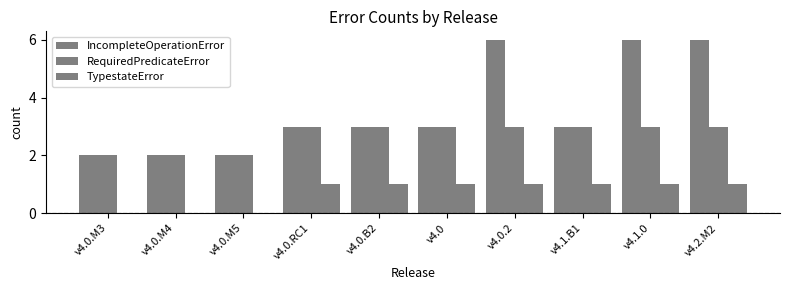

What is the difference between the highest and lowest values at v4.2.M2?

5